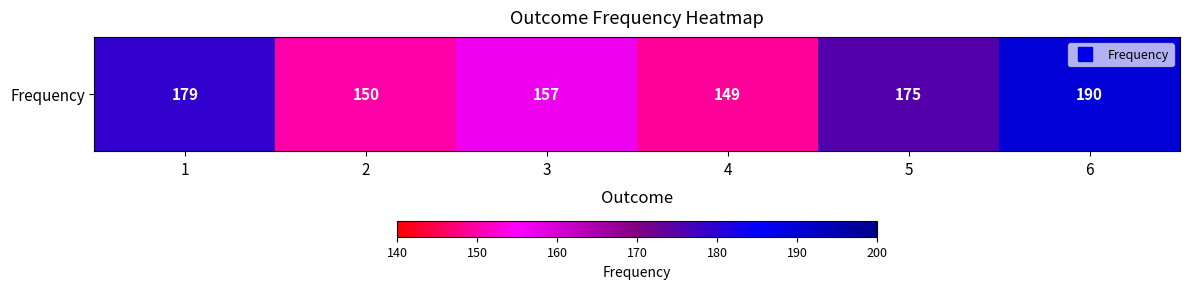

The chart shows a value of 295 at 5. True or false?

False